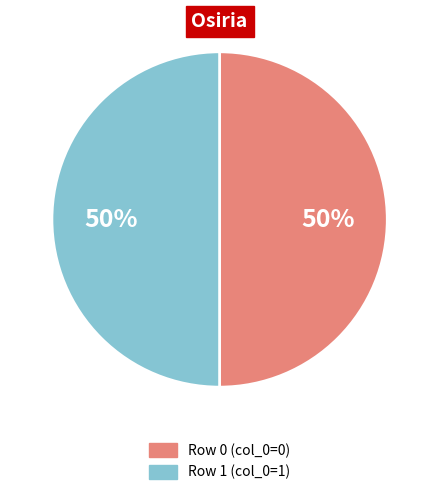

True or false: Row 1 accounts for 99% of the total.

False